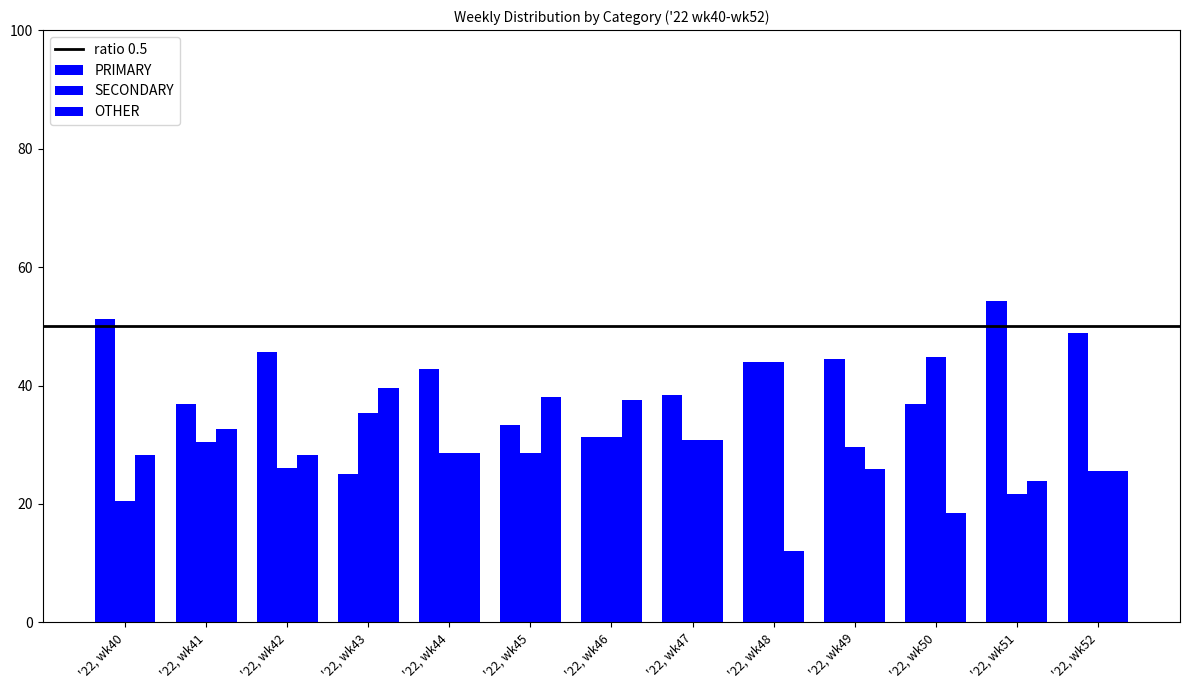

Which label corresponds to the smallest value in the chart?

'22, wk48